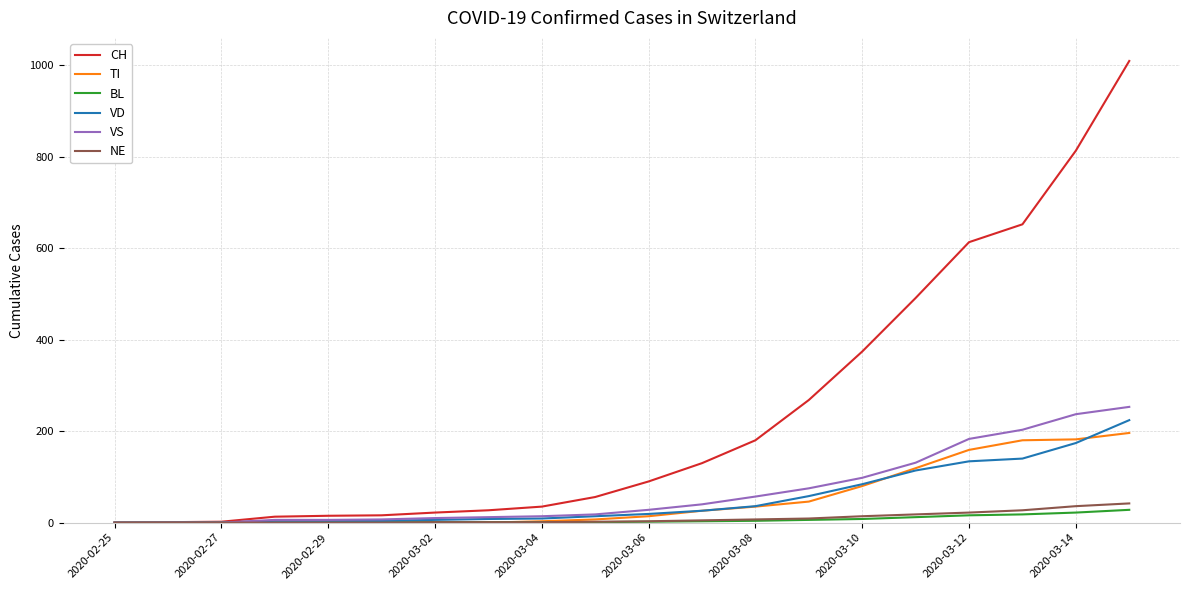

Which series has the largest total across all categories?

CH